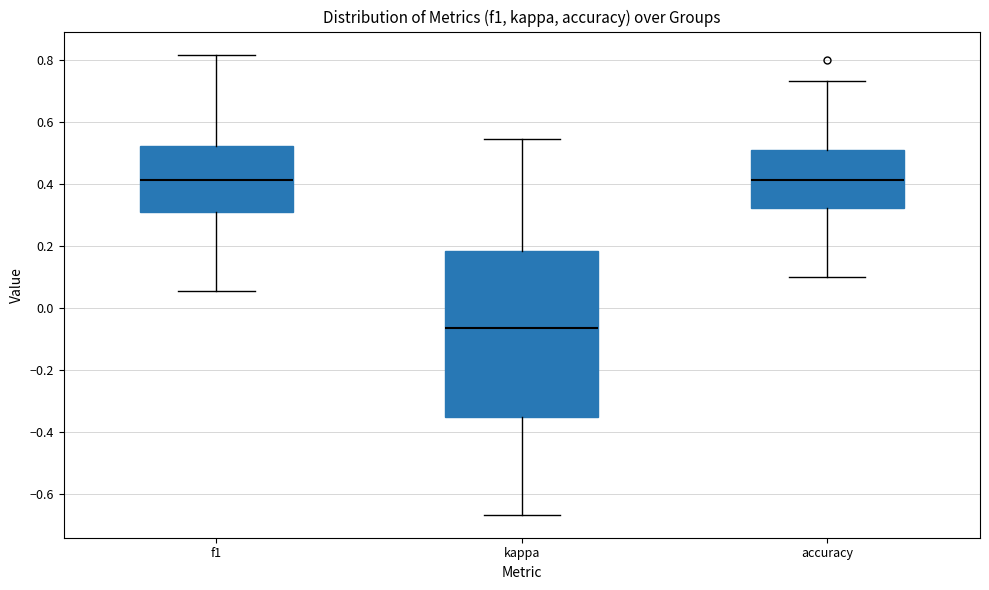

Reading left to right, transcribe this box plot: for each box, give where its median line is, the range the box spans, and where its two whiskers end, as read against the y-axis. The values are not printed on the chart, so give them approximately, as read against the axis.

f1: median 0.42, box 0.32 to 0.52, whiskers 0.06 to 0.82
kappa: median -0.06, box -0.34 to 0.18, whiskers -0.66 to 0.54
accuracy: median 0.42, box 0.32 to 0.50, whiskers 0.10 to 0.74